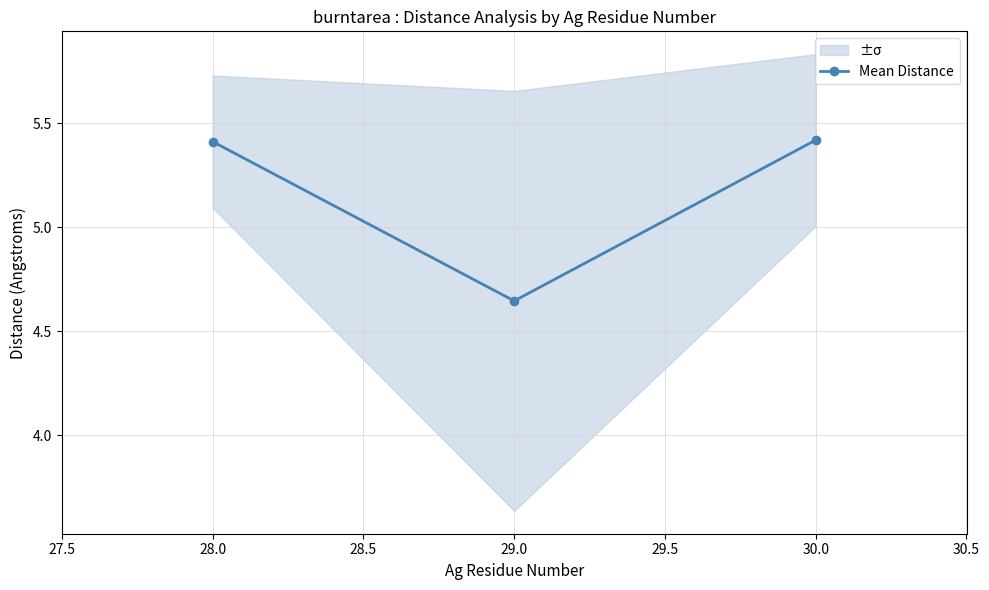

Reading right to left, extract all data points from this chart.

5.4	4.6	5.4